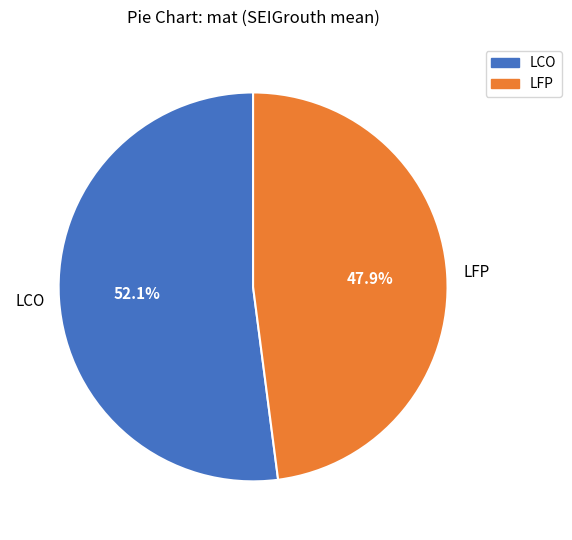

Does LFP account for over 50% of the chart?

No